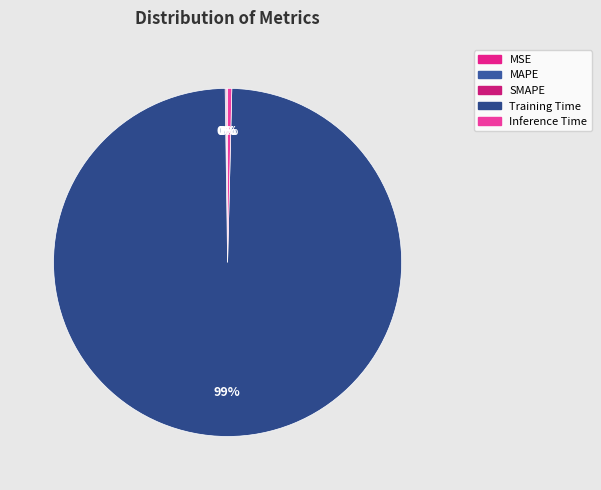

To the nearest percent, what is the combined percentage of Inference Time and MAPE?

1%